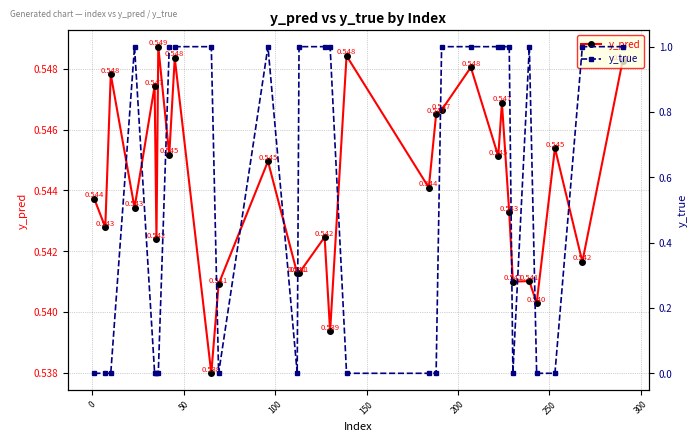

What is the sum of all y_true values?

16.0